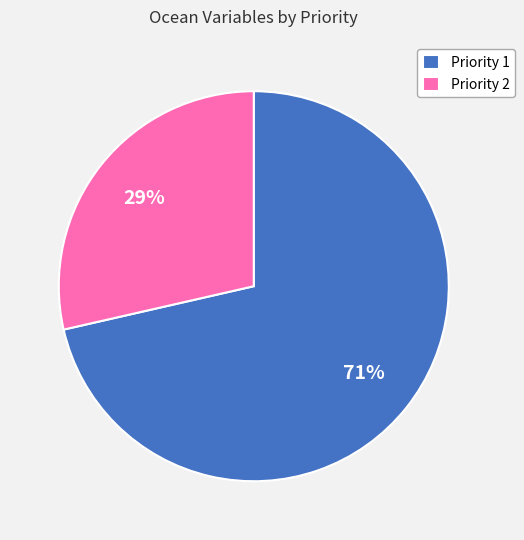

To the nearest percent, what is the combined percentage of Priority 1 and Priority 2?

100%